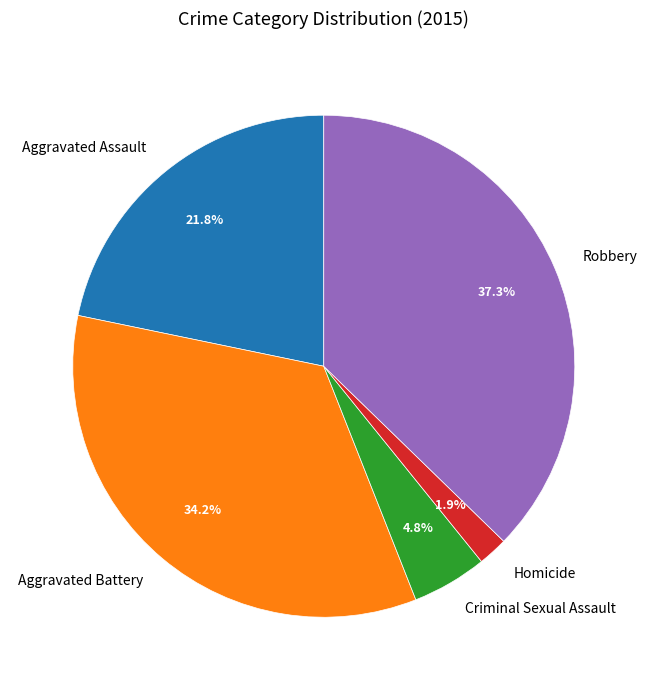

Does Aggravated Battery represent more than half of the total?

No